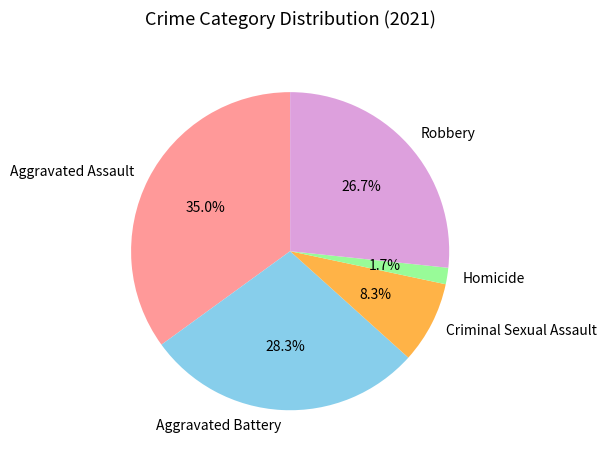

How much of the chart is everything except Robbery?

73.3%